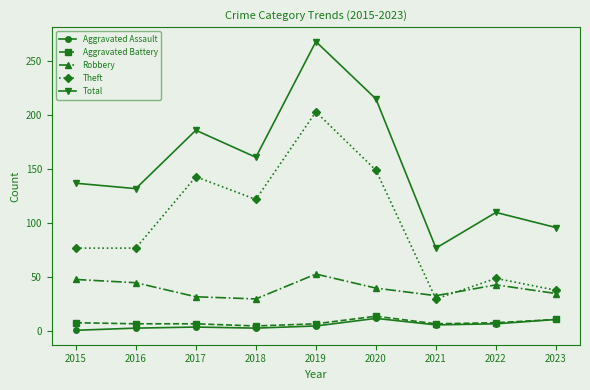

What is the sum of all Theft values?

888